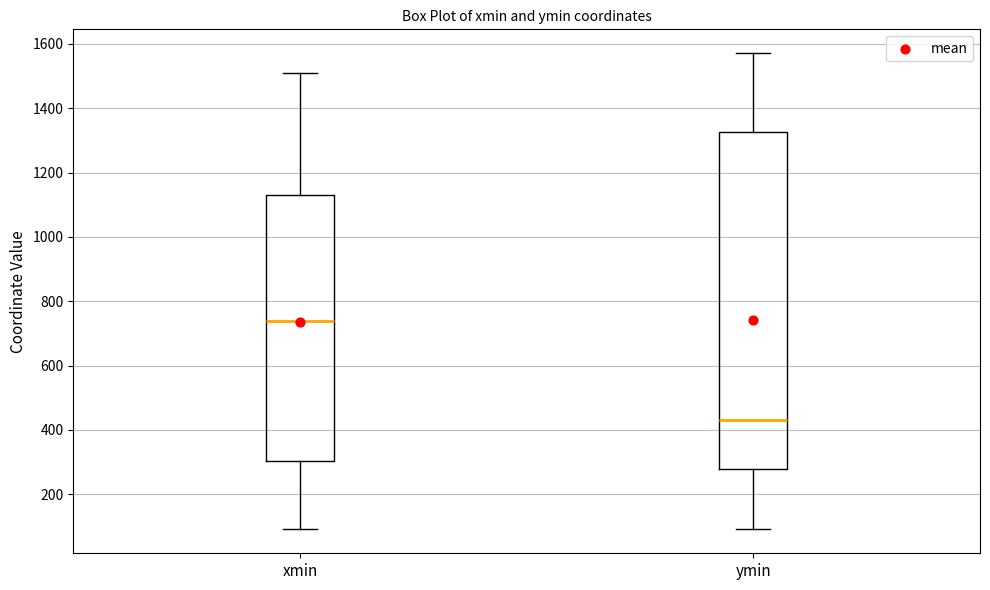

Reading left to right, read every box against the y-axis: the position of its median line, the range the box covers, and the ends of its whiskers. The values are not printed on the chart, so give them approximately, as read against the axis.

xmin: median 740, box 300 to 1120, whiskers 100 to 1500
ymin: median 440, box 280 to 1320, whiskers 100 to 1580